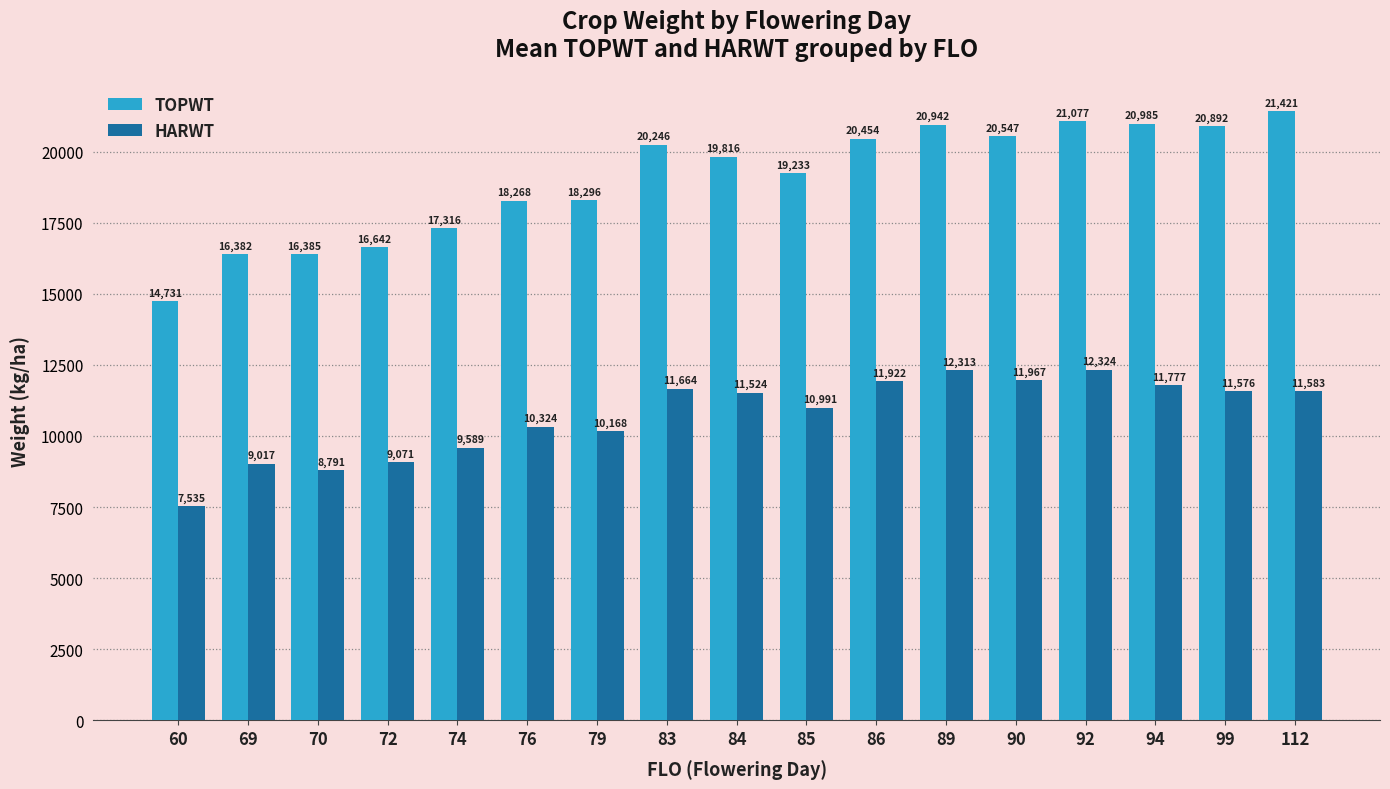

How many data points does each series have?

17